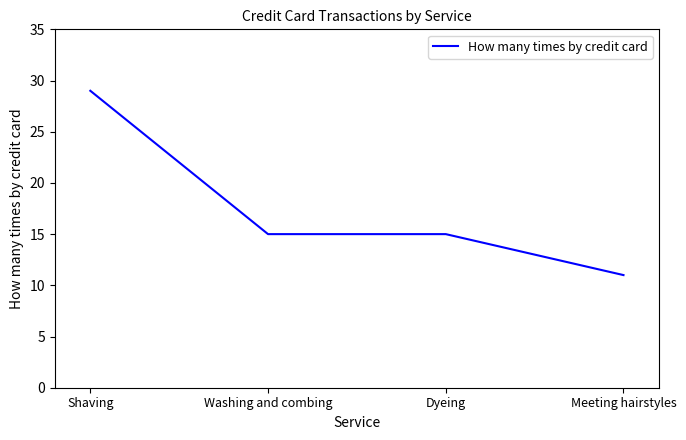

What is the average value?

18